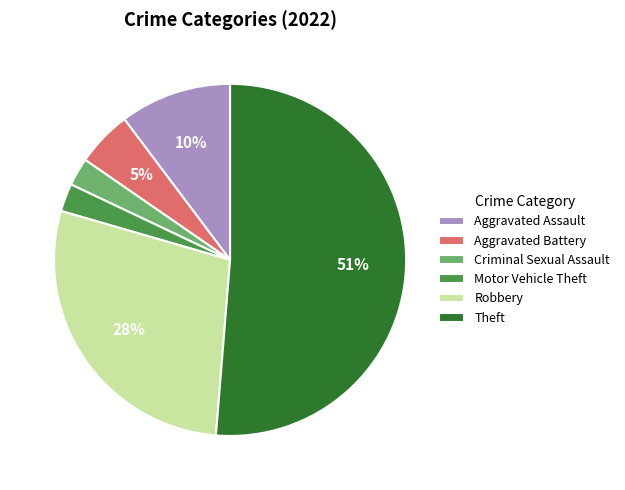

Do Robbery and Theft together represent more than half of the pie?

Yes